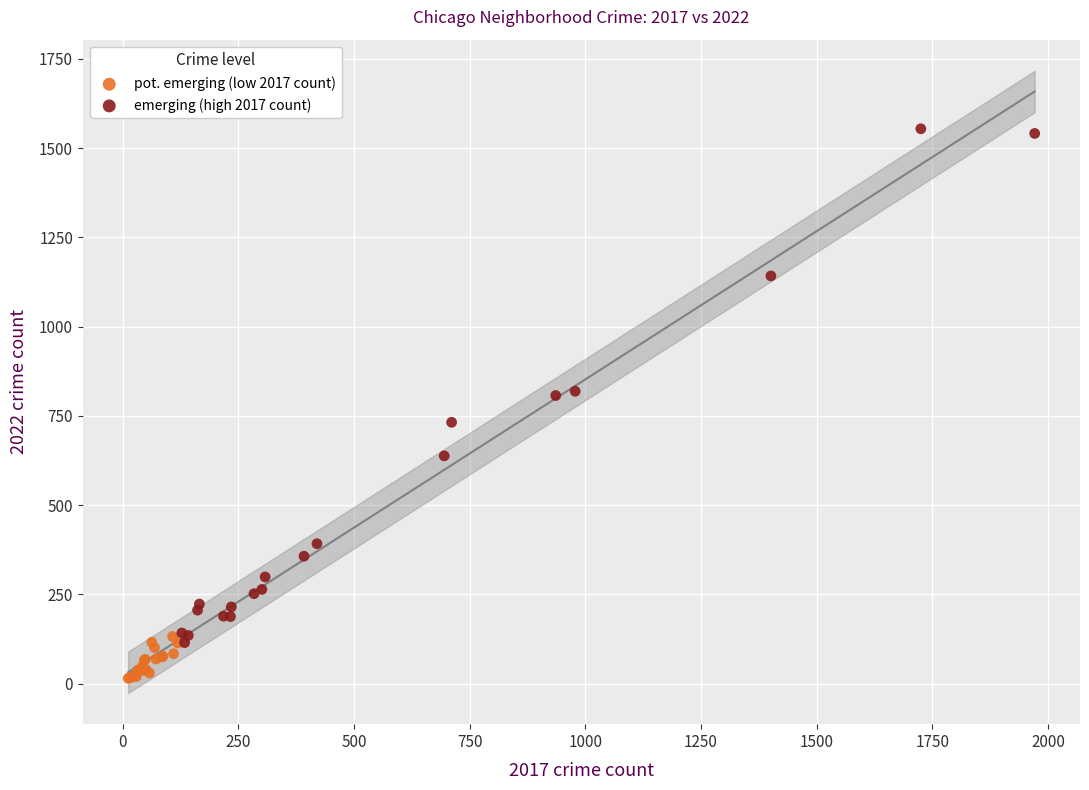

Which series has the largest Y range (max minus min)?

emerging (high 2017 count)